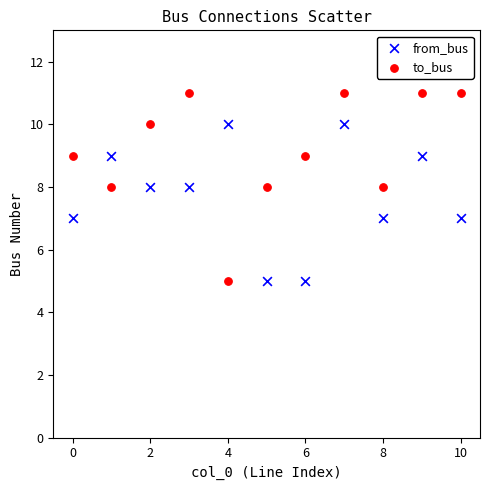

Which series has the largest Y range (max minus min)?

to_bus